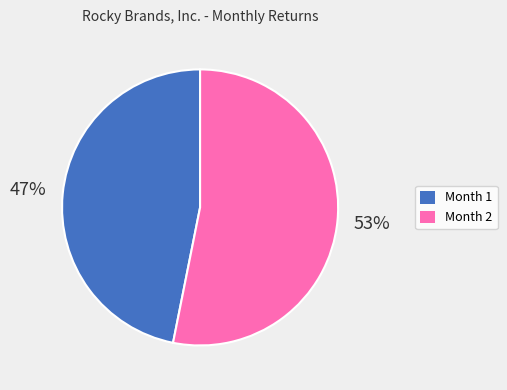

The Month 2 slice represents 63% of the pie. True or false?

False